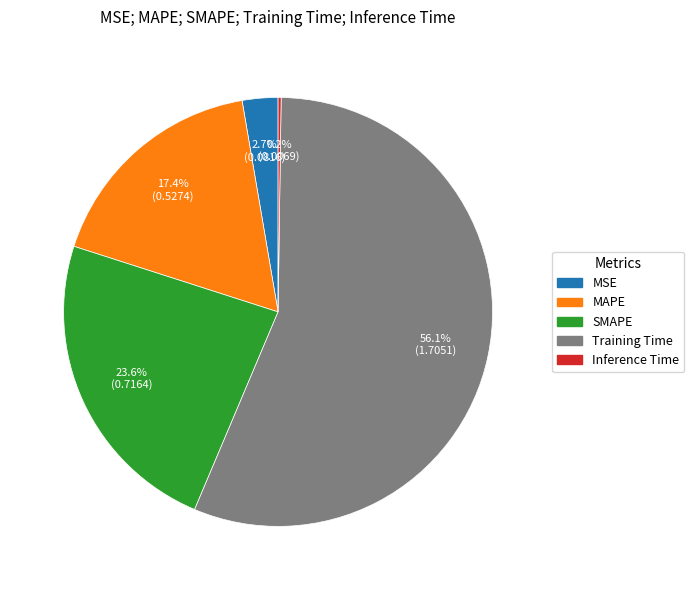

What percentage is NOT represented by Training Time?

43.9%